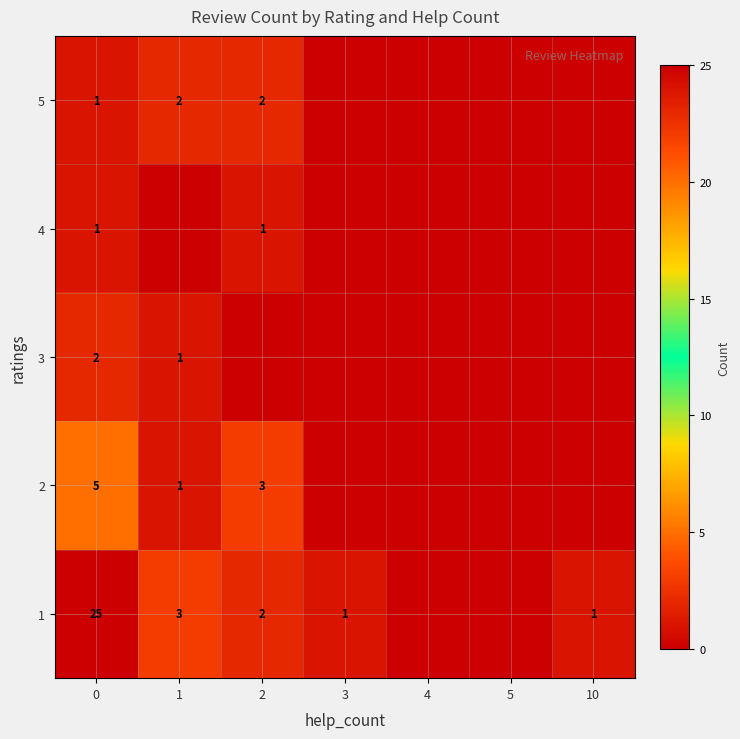

True or false: 1 has a value of 11 at 0.

False